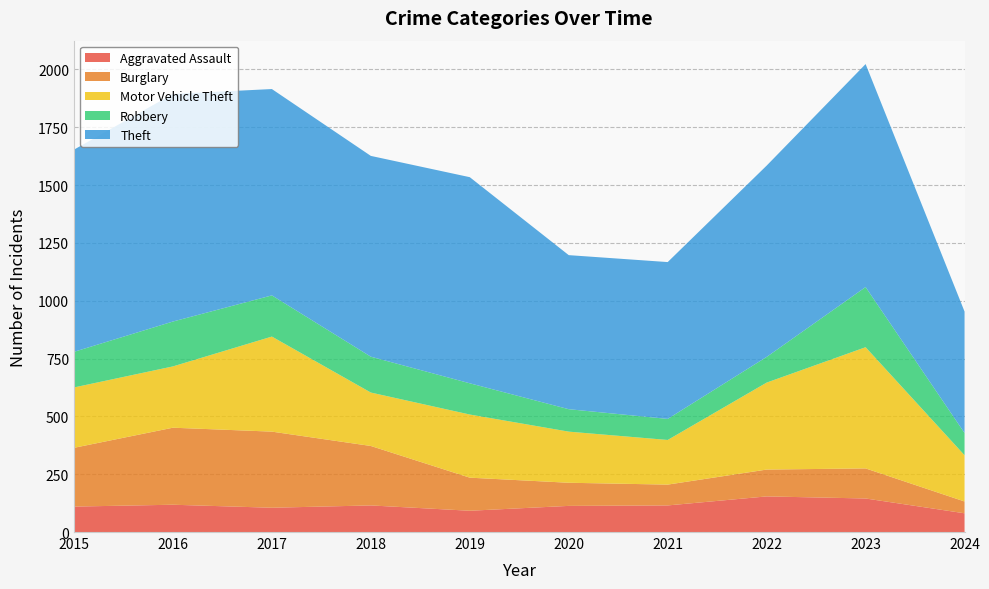

Reading right to left, list all the values displayed in this chart.

Aggravated Assault: 81	145	154	115	113	92	115	105	118	110
Burglary: 51	130	116	90	100	143	257	329	333	254
Motor Vehicle Theft: 200	524	376	193	221	273	231	411	265	261
Robbery: 96	260	111	91	97	135	155	178	194	154
Theft: 525	964	827	678	666	891	868	892	984	874